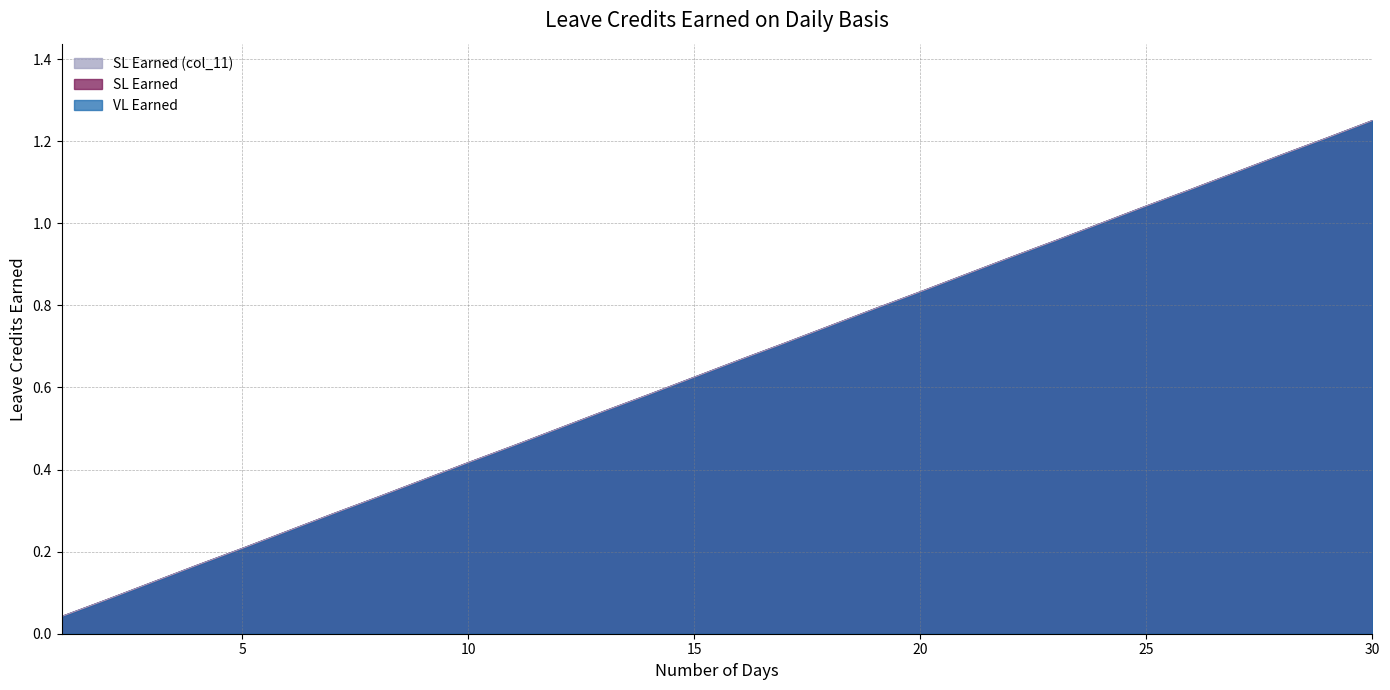

The value of VL Earned at 29 is 1.2. True or false?

True